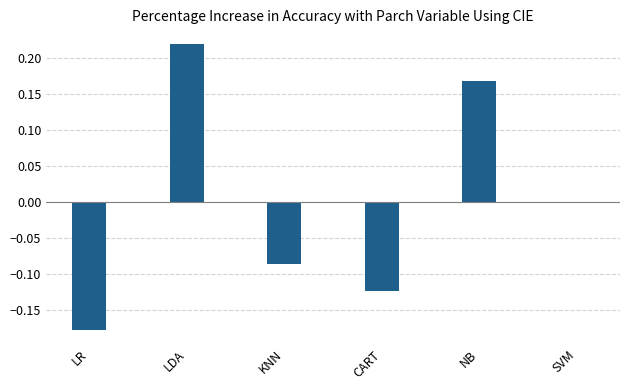

What is the sum of the values at LDA and NB?

0.4